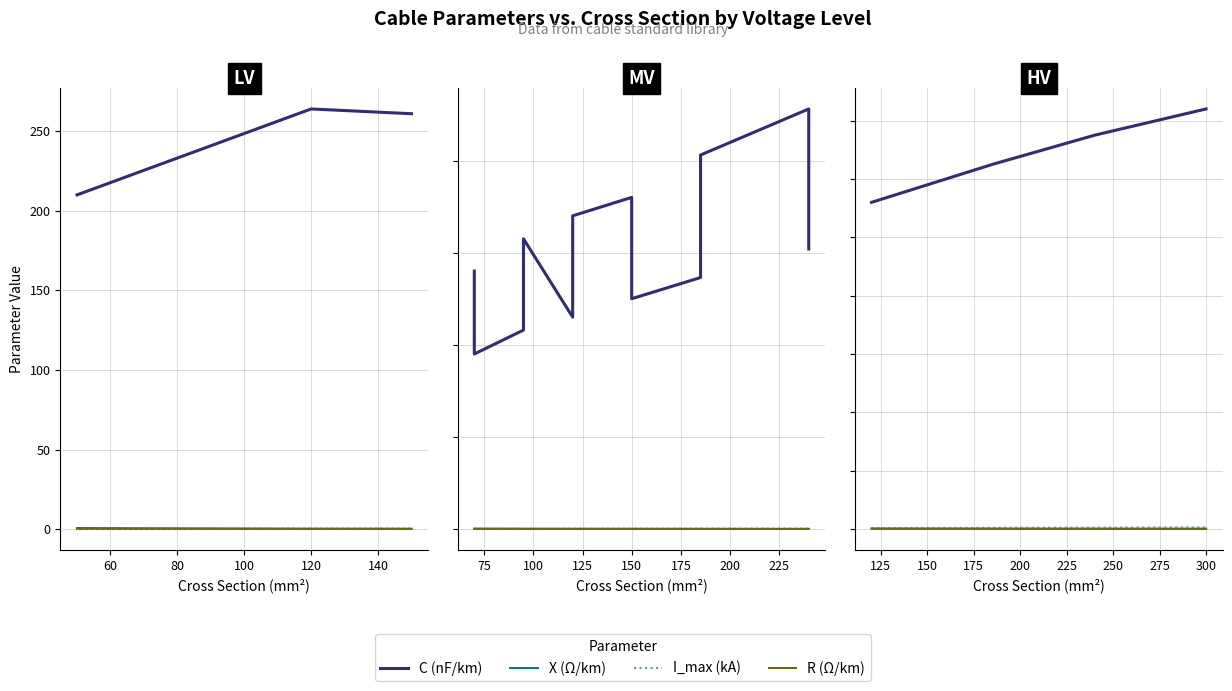

Count the R (Ω/km) values in the range 0 to 1.

4